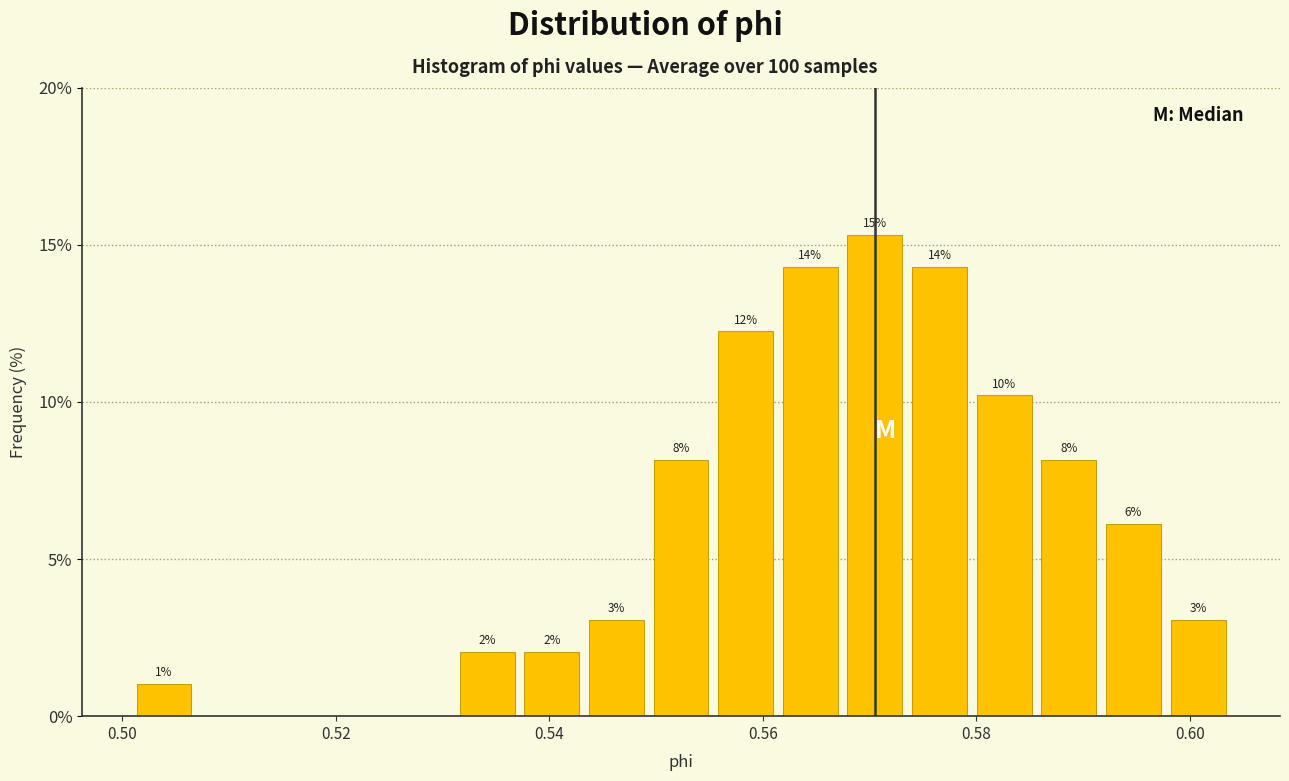

Read against the x-axis, roughly where is the centre of the tallest bar?

0.570